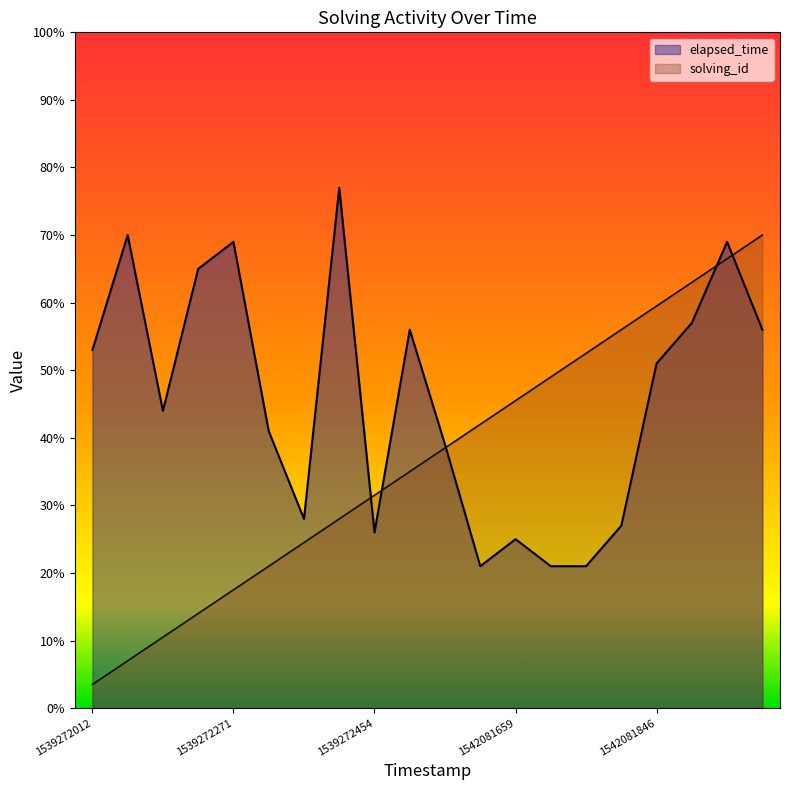

Reading right to left, extract all data points from this chart.

solving_id: 70.0	66.5	63.0	59.5	56.0	52.5	49.0	45.5	42.0	38.5	35.0	31.5	28.0	24.5	21.0	17.5	14.0	10.5	7.0	3.5
elapsed_time: 56.0	69.0	57.0	51.0	27.0	21.0	21.0	25.0	21.0	39.0	56.0	26.0	77.0	28.0	41.0	69.0	65.0	44.0	70.0	53.0